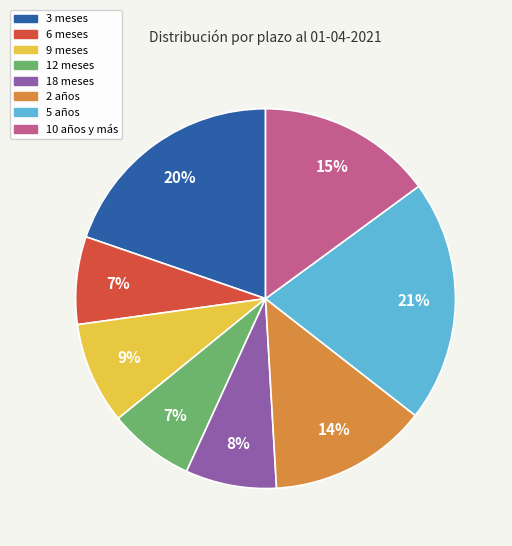

What percentage is the 6 meses slice, to the nearest percent?

7%